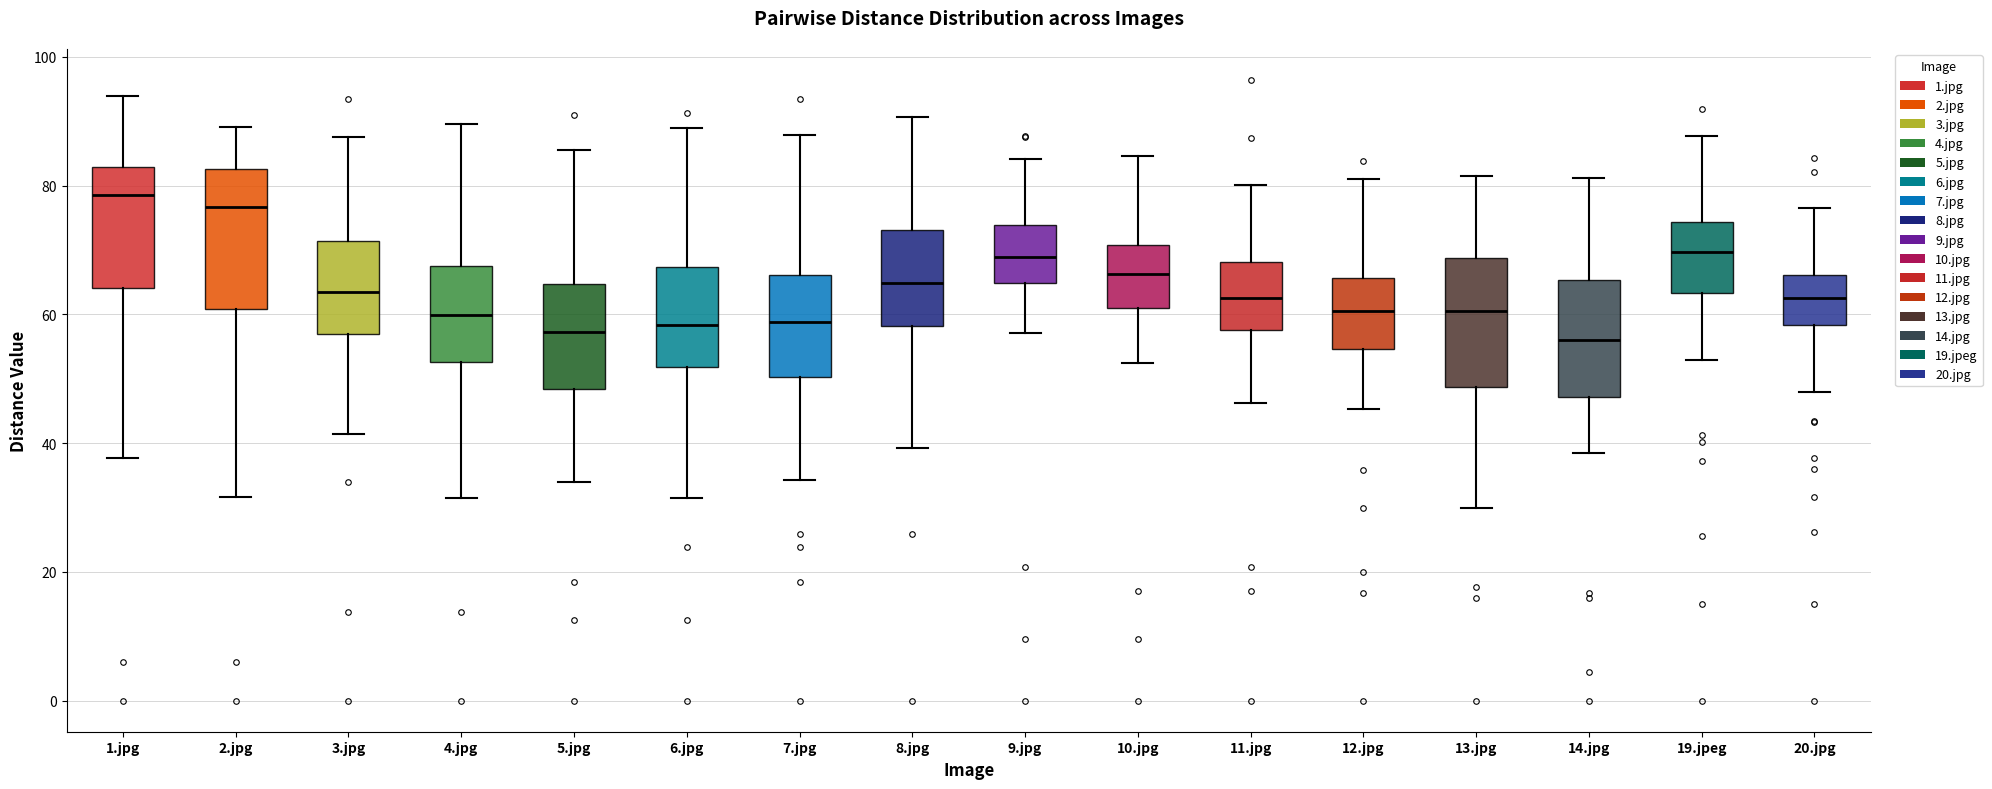

Reading left to right, read every box against the y-axis: the position of its median line, the range the box covers, and the ends of its whiskers. The values are not printed on the chart, so give them approximately, as read against the axis.

1.jpg: median 78, box 64 to 82, whiskers 38 to 94
2.jpg: median 76, box 60 to 82, whiskers 32 to 90
3.jpg: median 64, box 56 to 72, whiskers 42 to 88
4.jpg: median 60, box 52 to 68, whiskers 32 to 90
5.jpg: median 58, box 48 to 64, whiskers 34 to 86
6.jpg: median 58, box 52 to 68, whiskers 32 to 88
7.jpg: median 58, box 50 to 66, whiskers 34 to 88
8.jpg: median 64, box 58 to 74, whiskers 40 to 90
9.jpg: median 68, box 64 to 74, whiskers 58 to 84
10.jpg: median 66, box 60 to 70, whiskers 52 to 84
11.jpg: median 62, box 58 to 68, whiskers 46 to 80
12.jpg: median 60, box 54 to 66, whiskers 46 to 80
13.jpg: median 60, box 48 to 68, whiskers 30 to 82
14.jpg: median 56, box 48 to 66, whiskers 38 to 82
19.jpeg: median 70, box 64 to 74, whiskers 52 to 88
20.jpg: median 62, box 58 to 66, whiskers 48 to 76